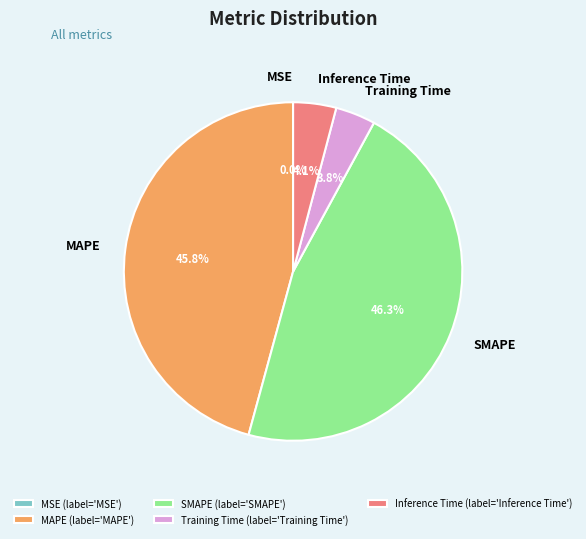

Is there a majority slice in this chart?

No